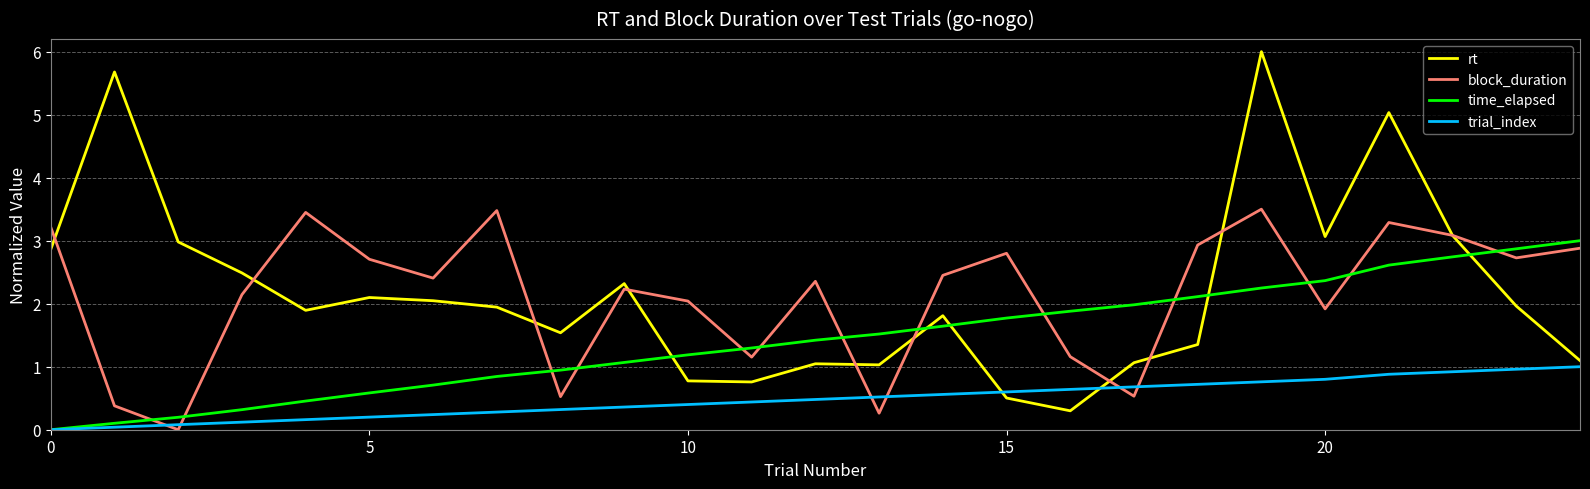

What is the average value of the trial_index series?

0.5